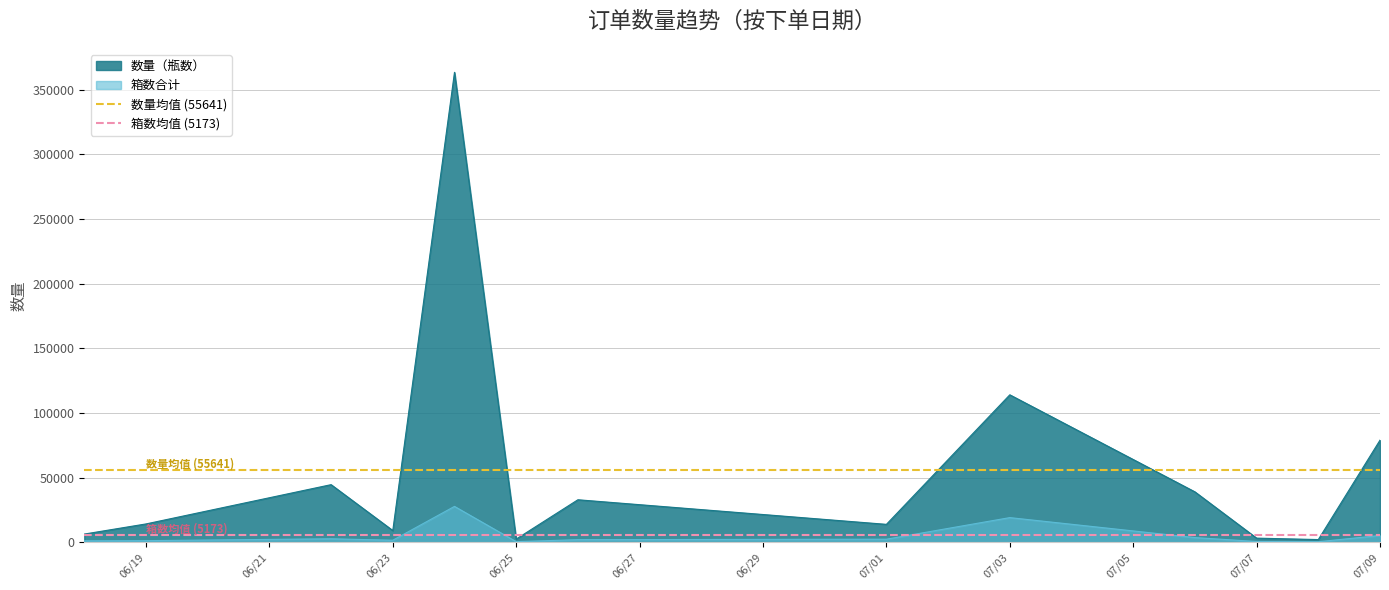

Does the chart display data point markers on the line(s)?

No